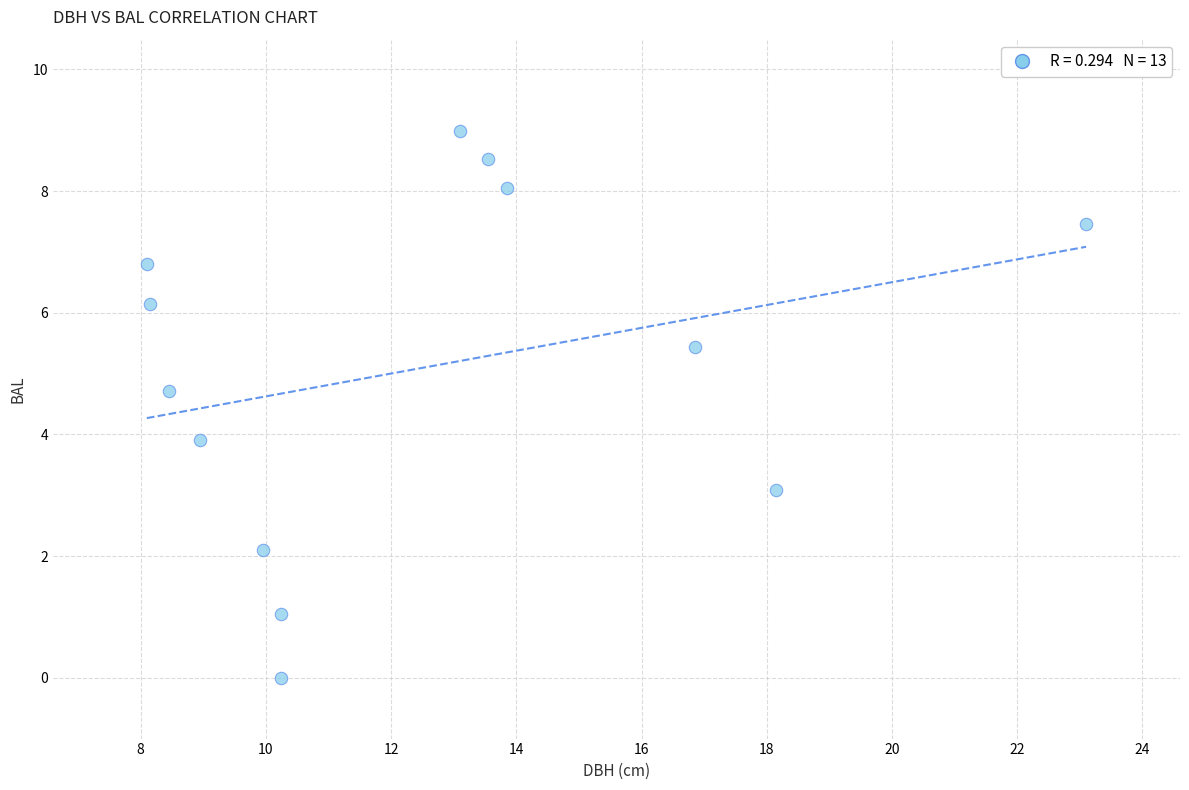

What is the range of Y values (max minus min)?

9.0